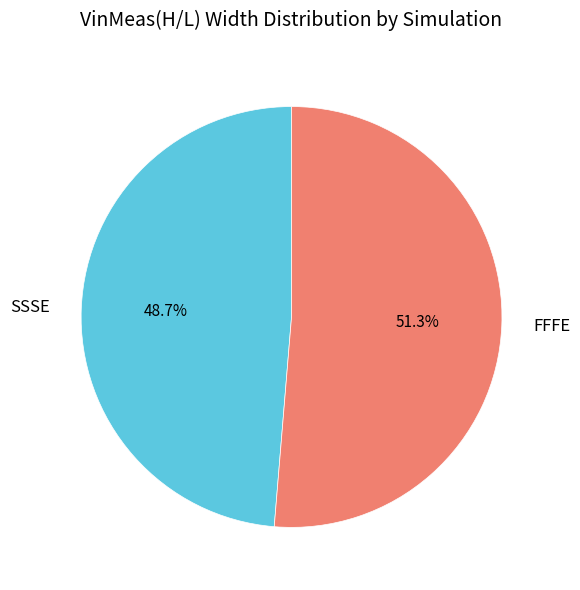

Which category has the biggest portion of the pie?

FFFE